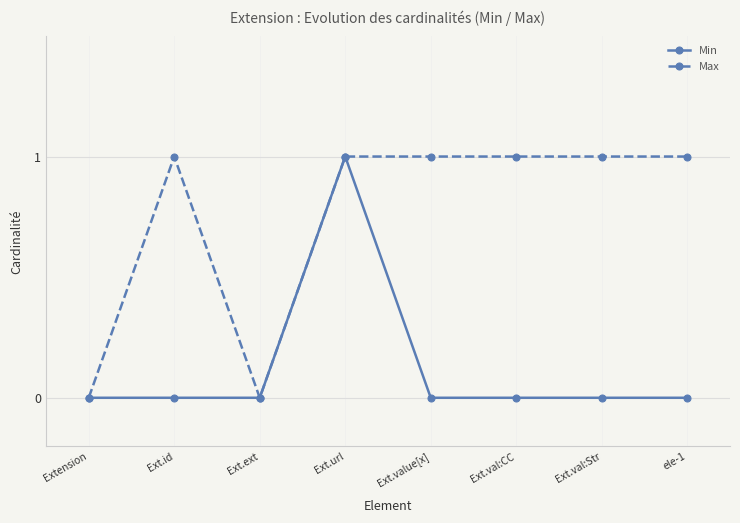

Read the Max value at Ext.url.

1